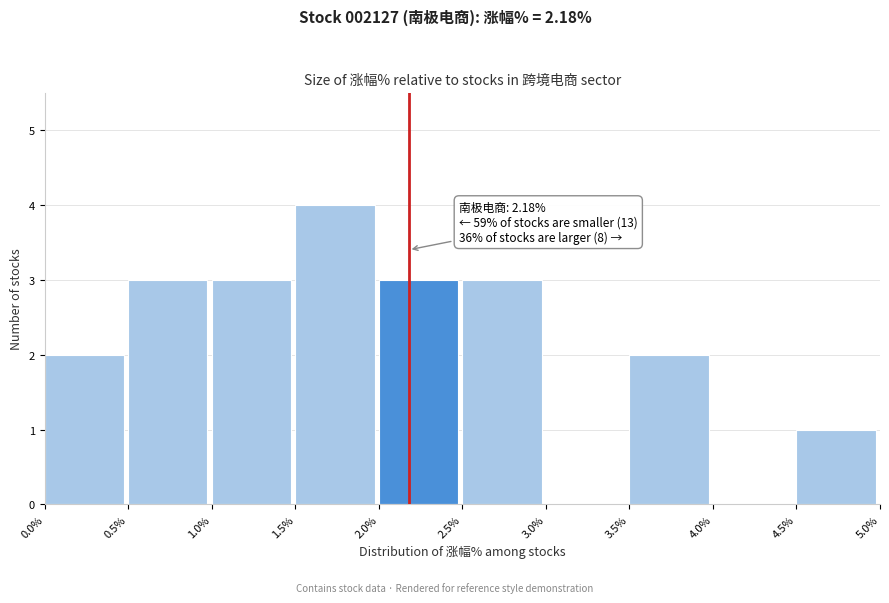

Which range on the x-axis has the tallest bar?

1.5% to 2.0%